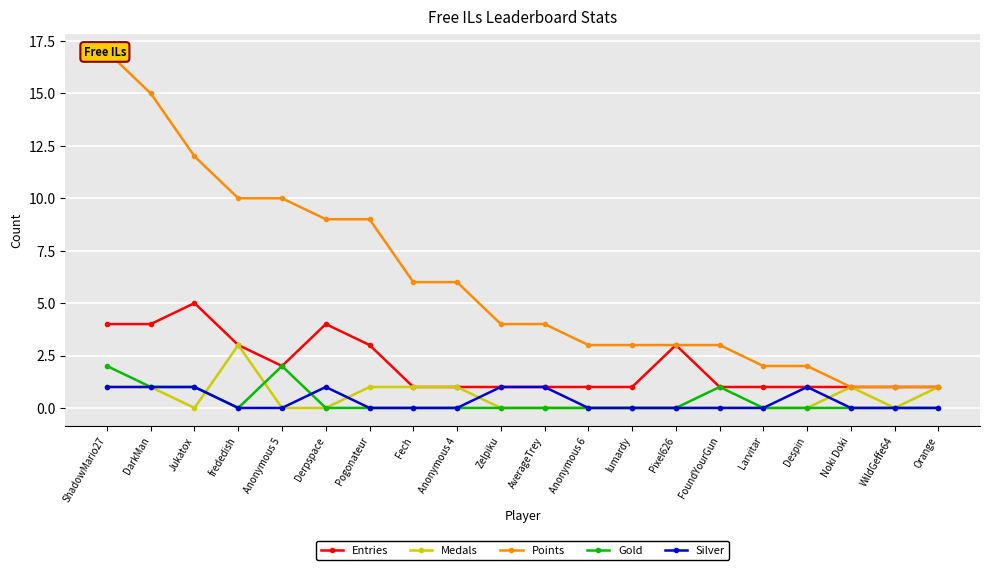

Reading left to right, transcribe all the data shown in this chart.

Entries: ShadowMario27=4	DarkMan=4	Jukatox=5	frededish=3	Anonymous 5=2	Derpspace=4	Pogonateur=3	Fech=1	Anonymous 4=1	Zelpiku=1	AverageTrey=1	Anonymous 6=1	lumardy=1	Pixel626=3	FoundYourGun=1	Larvitar=1	Despin=1	Noki Doki=1	WildGeffe64=1	Orange=1
Medals: ShadowMario27=1	DarkMan=1	Jukatox=0	frededish=3	Anonymous 5=0	Derpspace=0	Pogonateur=1	Fech=1	Anonymous 4=1	Zelpiku=0	AverageTrey=0	Anonymous 6=0	lumardy=0	Pixel626=0	FoundYourGun=0	Larvitar=0	Despin=0	Noki Doki=1	WildGeffe64=0	Orange=1
Points: ShadowMario27=17	DarkMan=15	Jukatox=12	frededish=10	Anonymous 5=10	Derpspace=9	Pogonateur=9	Fech=6	Anonymous 4=6	Zelpiku=4	AverageTrey=4	Anonymous 6=3	lumardy=3	Pixel626=3	FoundYourGun=3	Larvitar=2	Despin=2	Noki Doki=1	WildGeffe64=1	Orange=1
Gold: ShadowMario27=2	DarkMan=1	Jukatox=1	frededish=0	Anonymous 5=2	Derpspace=0	Pogonateur=0	Fech=0	Anonymous 4=0	Zelpiku=0	AverageTrey=0	Anonymous 6=0	lumardy=0	Pixel626=0	FoundYourGun=1	Larvitar=0	Despin=0	Noki Doki=0	WildGeffe64=0	Orange=0
Silver: ShadowMario27=1	DarkMan=1	Jukatox=1	frededish=0	Anonymous 5=0	Derpspace=1	Pogonateur=0	Fech=0	Anonymous 4=0	Zelpiku=1	AverageTrey=1	Anonymous 6=0	lumardy=0	Pixel626=0	FoundYourGun=0	Larvitar=0	Despin=1	Noki Doki=0	WildGeffe64=0	Orange=0